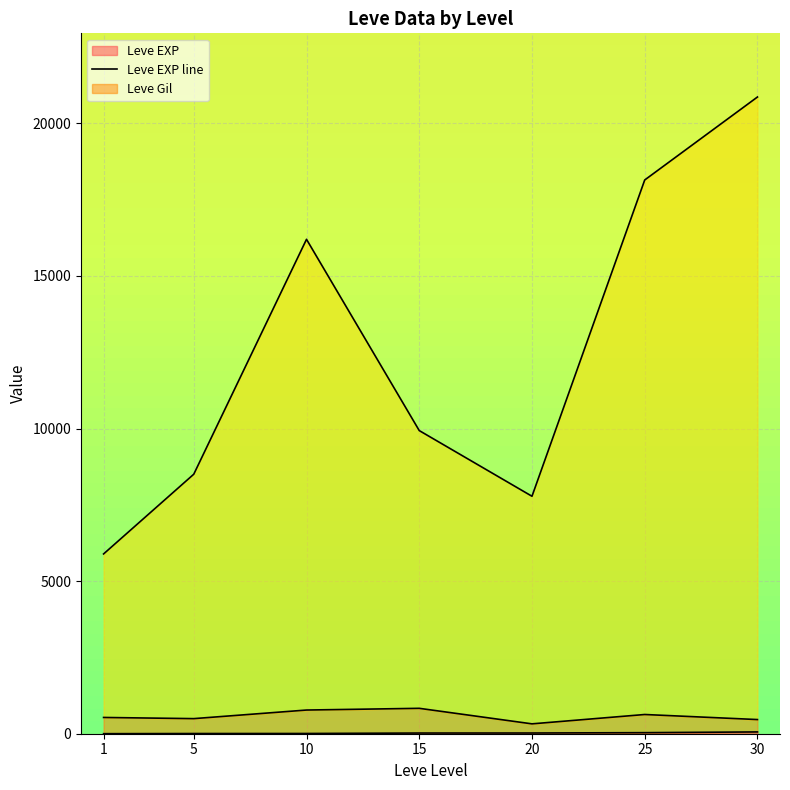

True or false: currentAveragePrice line and Leve EXP line intersect in this chart.

False